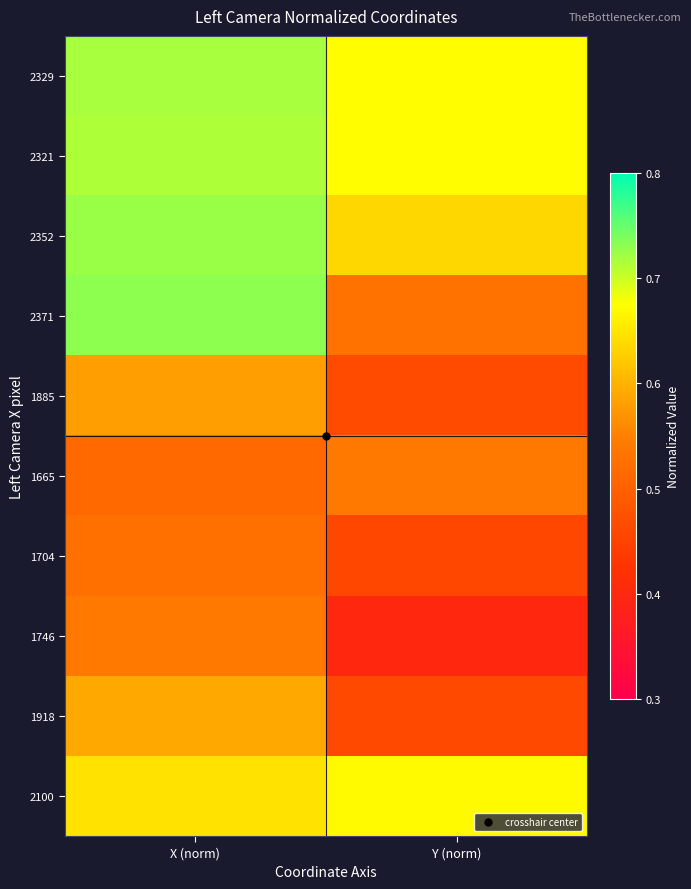

Reading right to left, what are all the values shown in this chart?

2329: Y (norm)=0.7	X (norm)=0.7
2321: Y (norm)=0.7	X (norm)=0.7
2352: Y (norm)=0.6	X (norm)=0.7
2371: Y (norm)=0.5	X (norm)=0.7
1885: Y (norm)=0.5	X (norm)=0.6
1665: Y (norm)=0.5	X (norm)=0.5
1704: Y (norm)=0.5	X (norm)=0.5
1746: Y (norm)=0.4	X (norm)=0.5
1918: Y (norm)=0.5	X (norm)=0.6
2100: Y (norm)=0.7	X (norm)=0.6